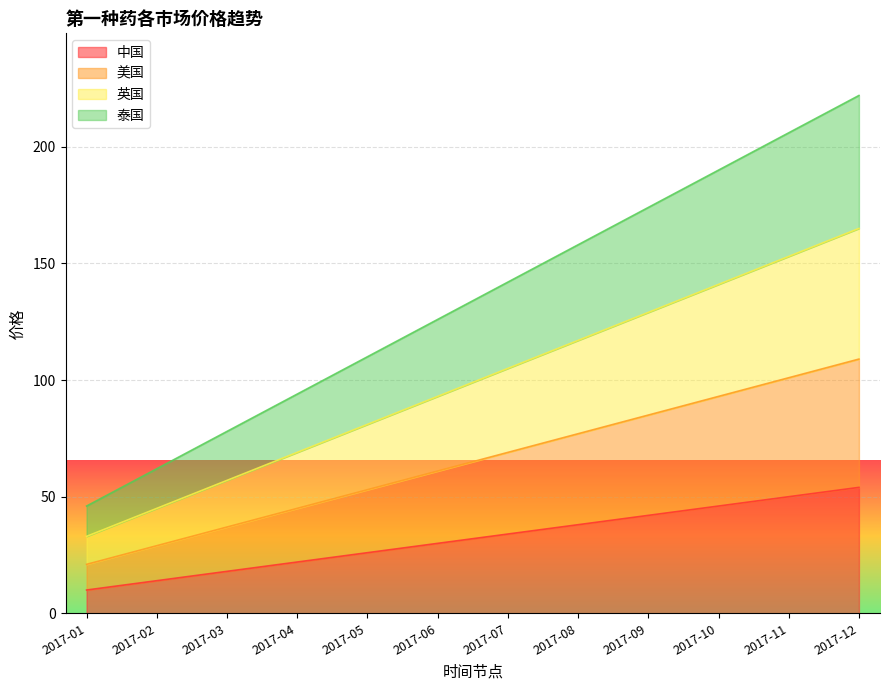

What is the smallest value displayed?

10